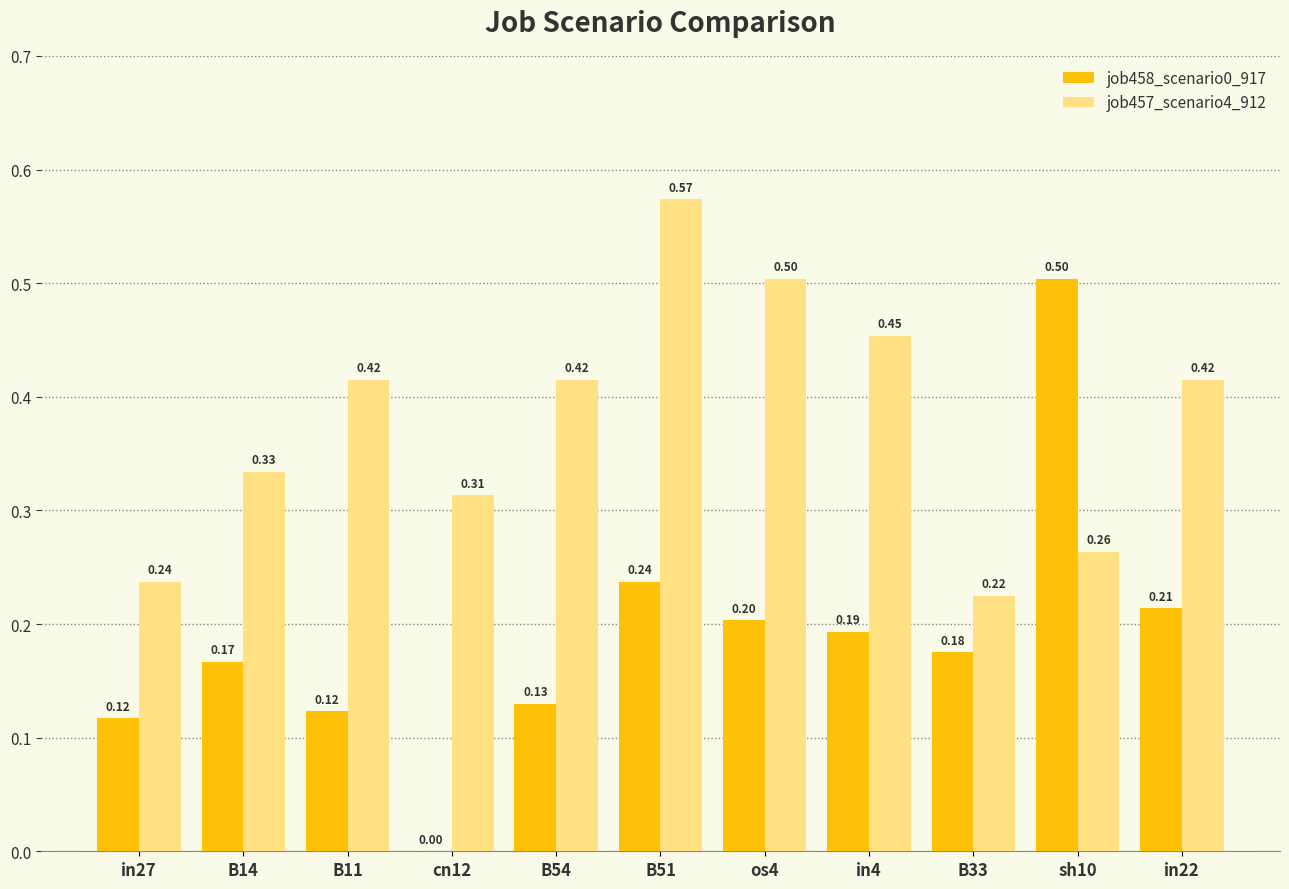

What is the total value across all series at B14?

0.5